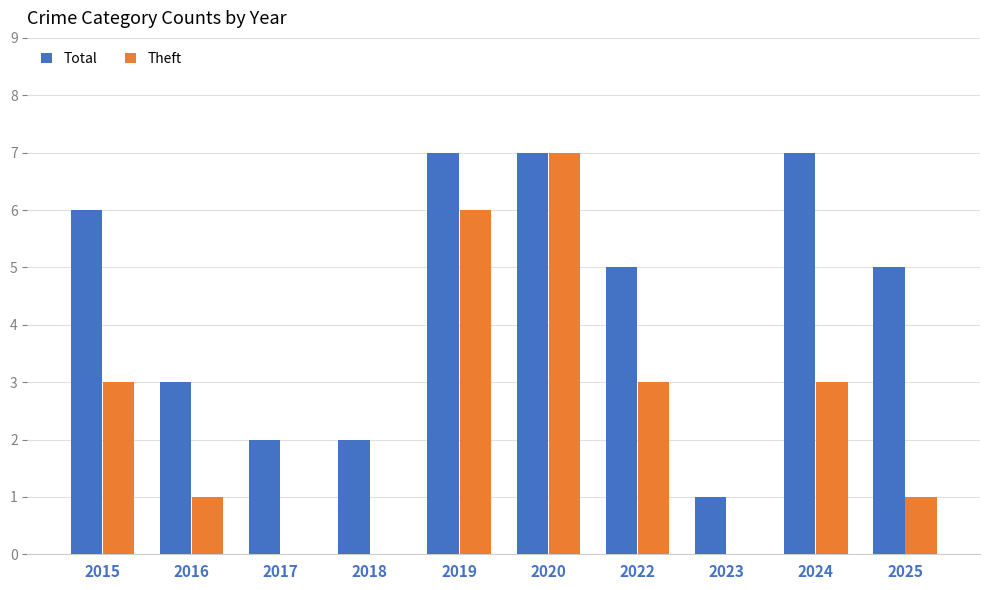

At which category is the sum across all series the highest?

2020